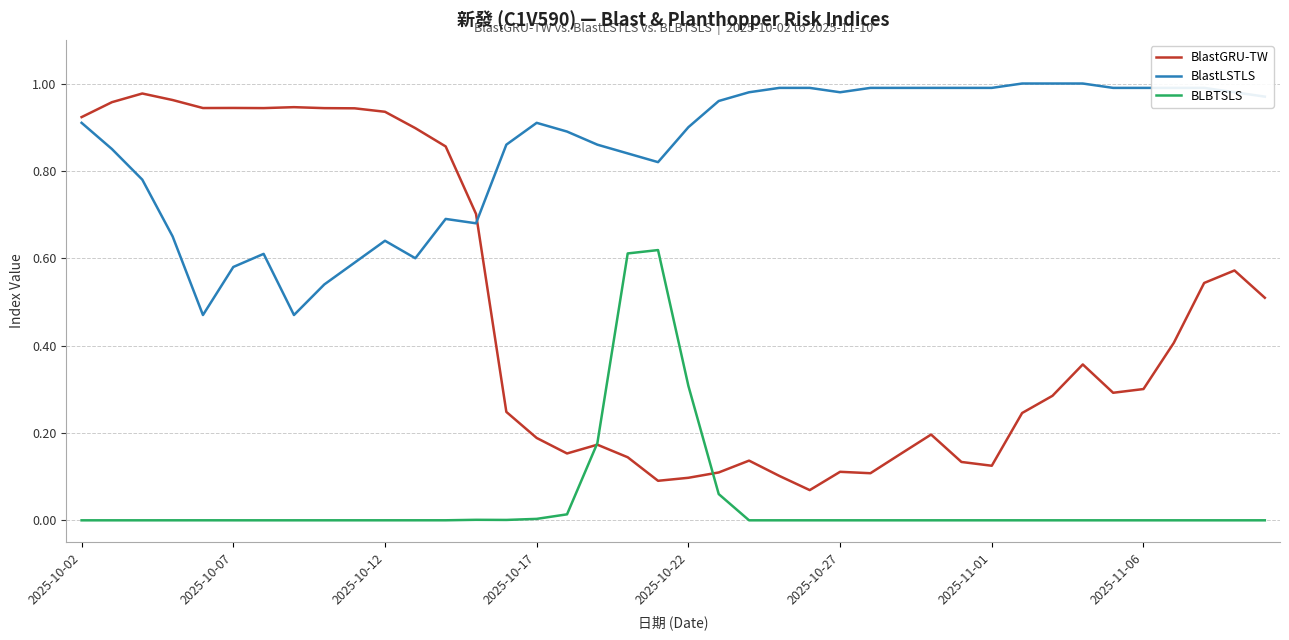

True or false: BLBTSLS and BlastLSTLS cross at least once.

False